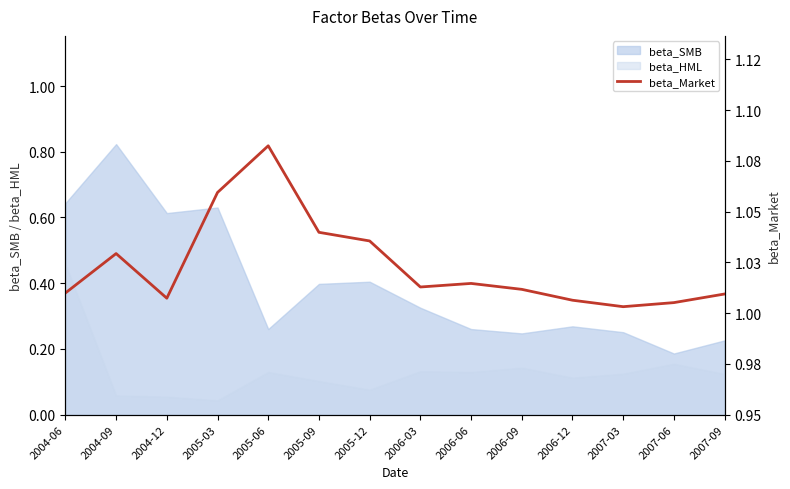

Reading left to right, transcribe all the data shown in this chart.

2004-06=1.0	2004-09=1.0	2004-12=1.0	2005-03=1.1	2005-06=1.1	2005-09=1.0	2005-12=1.0	2006-03=1.0	2006-06=1.0	2006-09=1.0	2006-12=1.0	2007-03=1.0	2007-06=1.0	2007-09=1.0